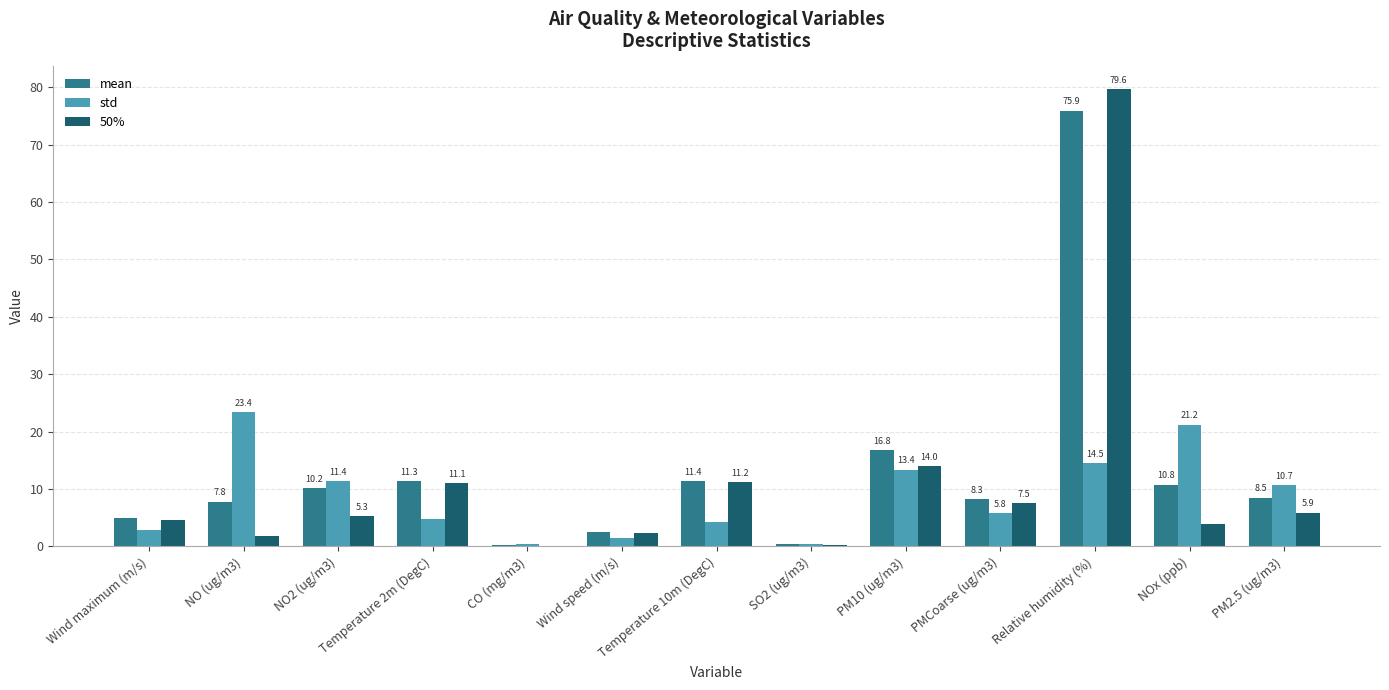

Which series has the largest total across all categories?

mean